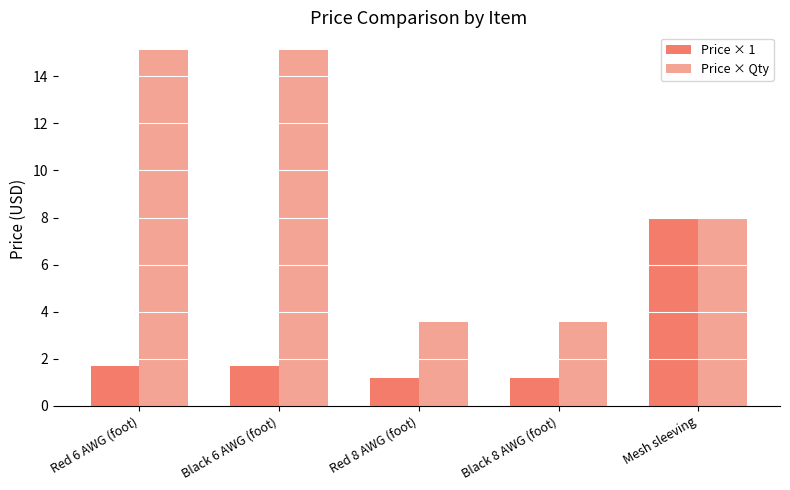

What is the label of the 1st bar from the right?

Mesh sleeving